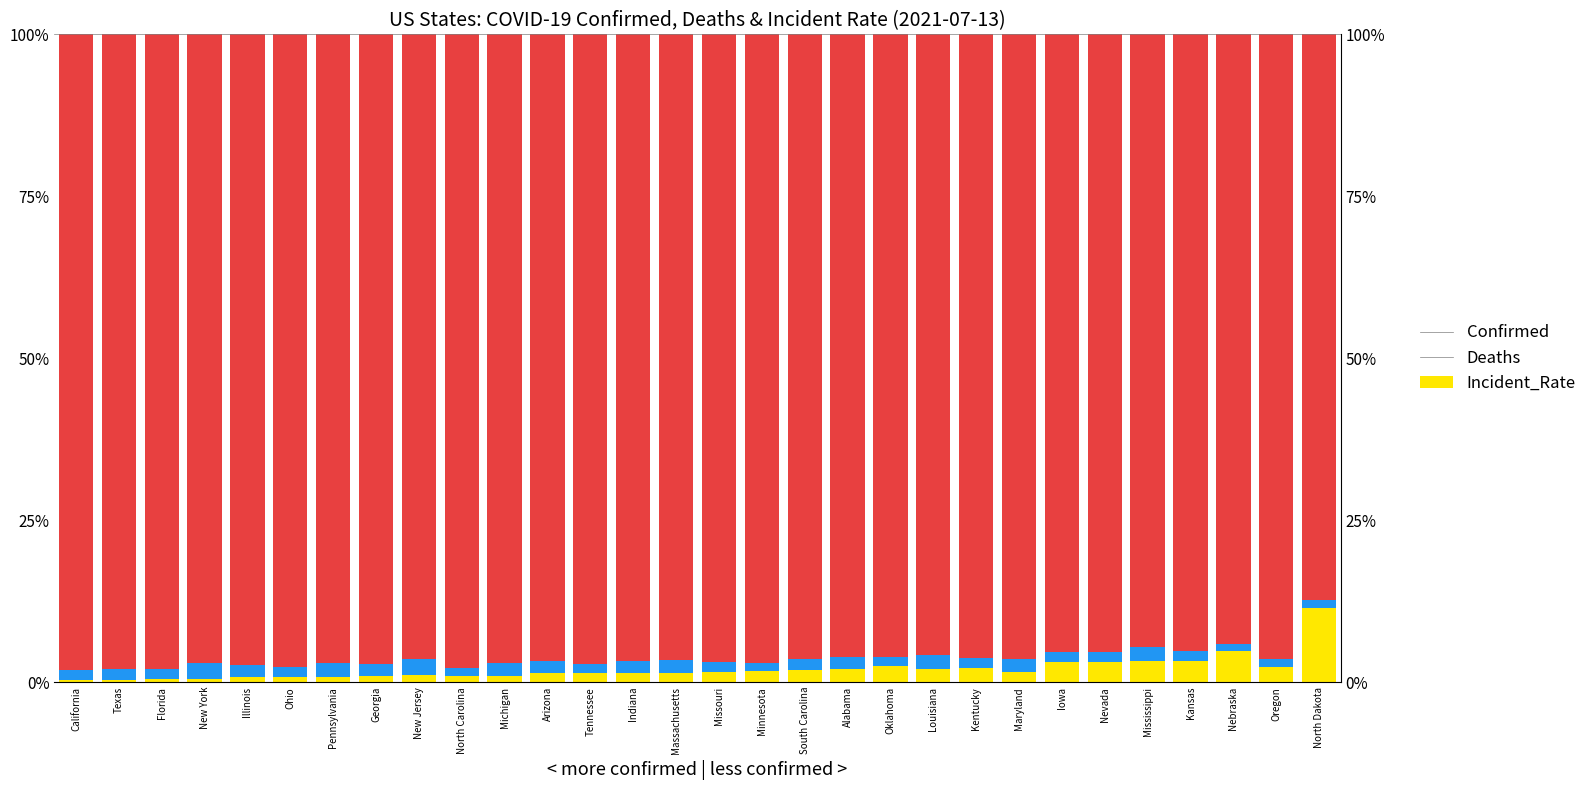

What is the difference between the maximum and minimum values in the Confirmed series?

10.9